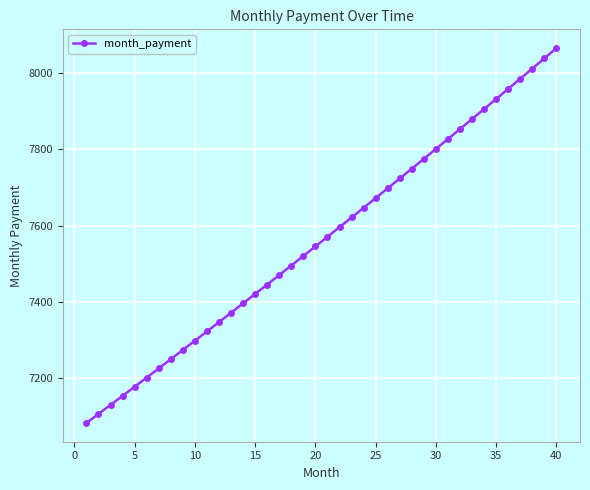

True or false: the data has more than 1 interior local peaks.

False